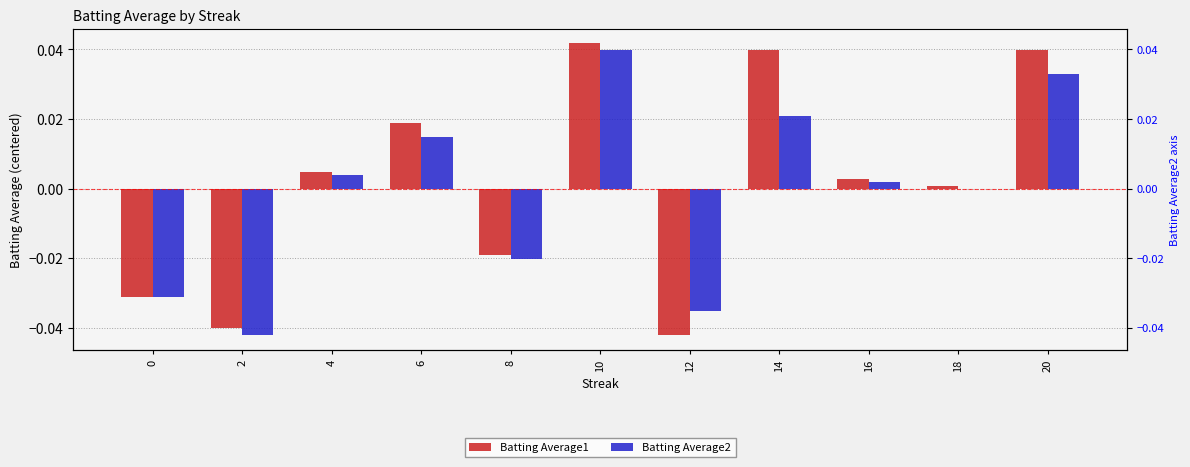

Is it true that Batting Average1 equals 0.0 at 20?

True